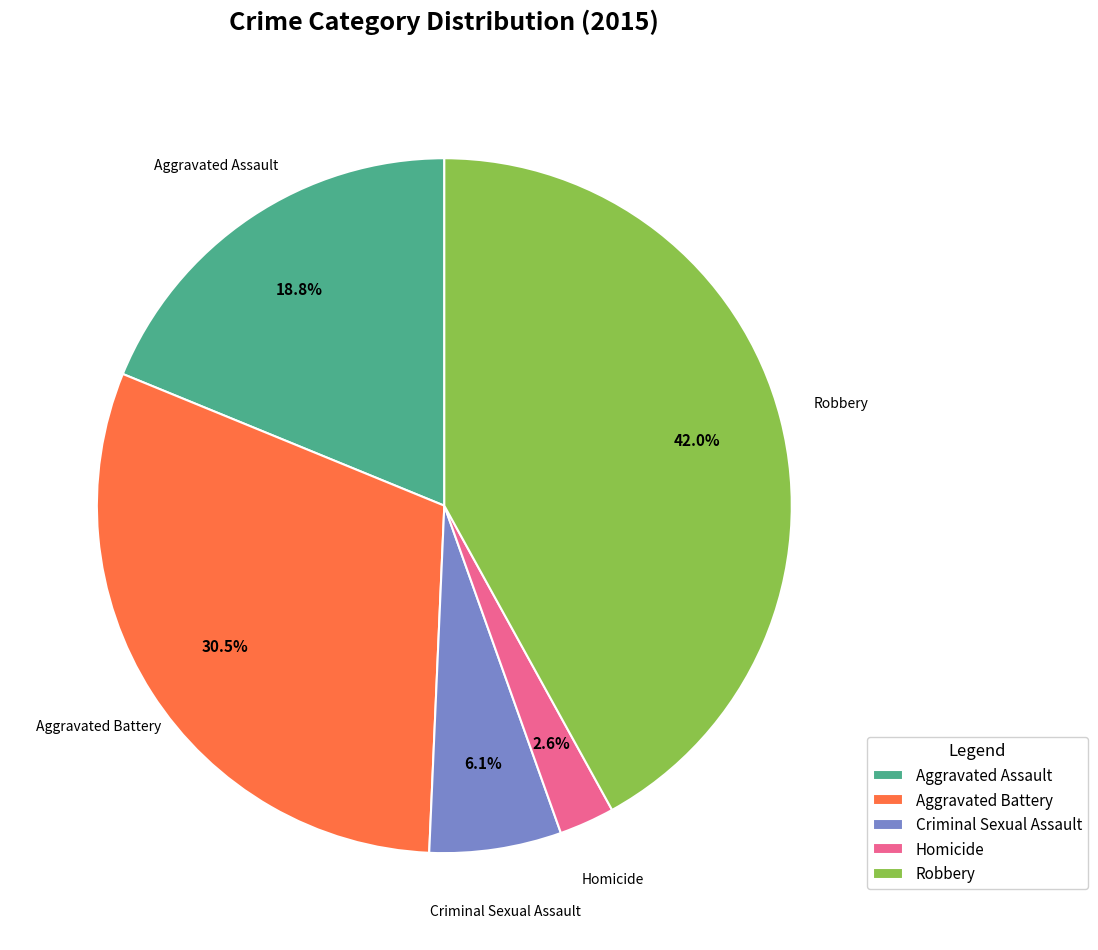

To the nearest percent, what is the difference between the largest and smallest slice percentages?

39%